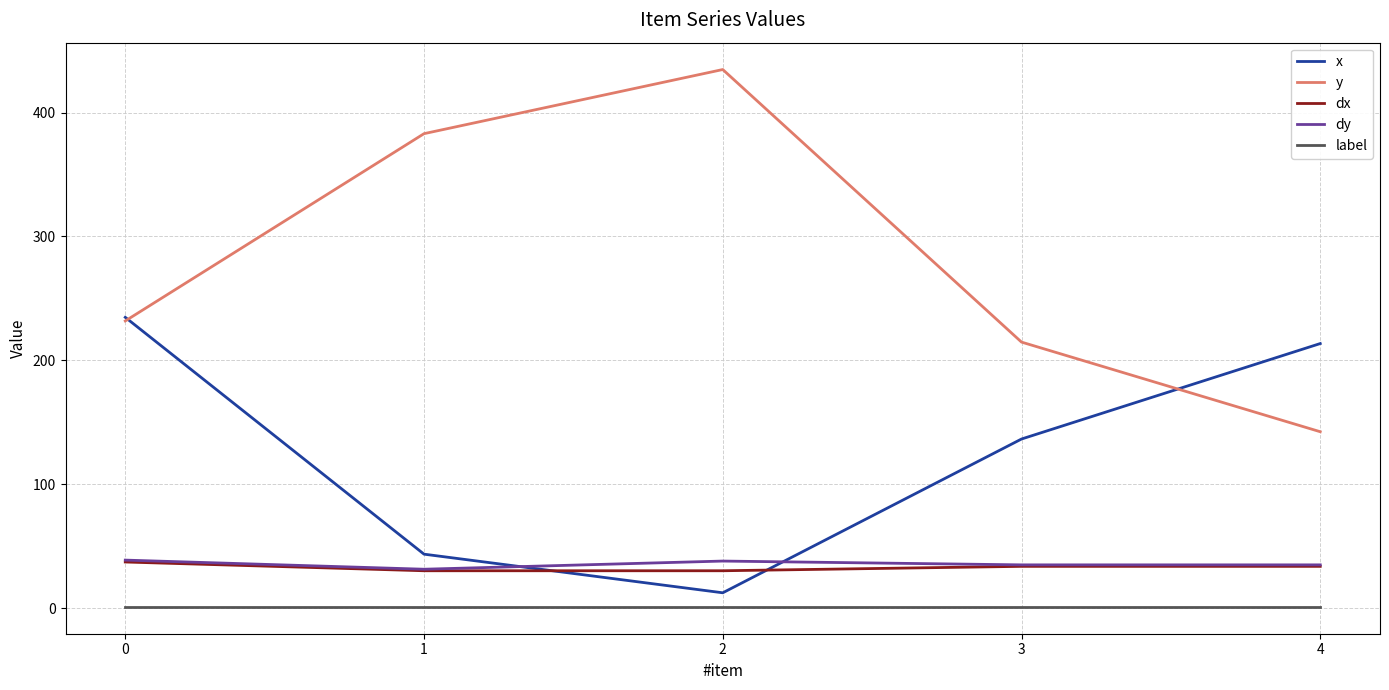

Which series changed the most between 1 and 4?

y